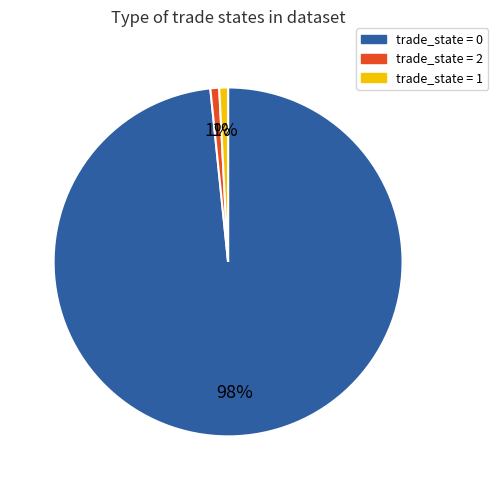

To the nearest percent, what is the average slice percentage?

33%